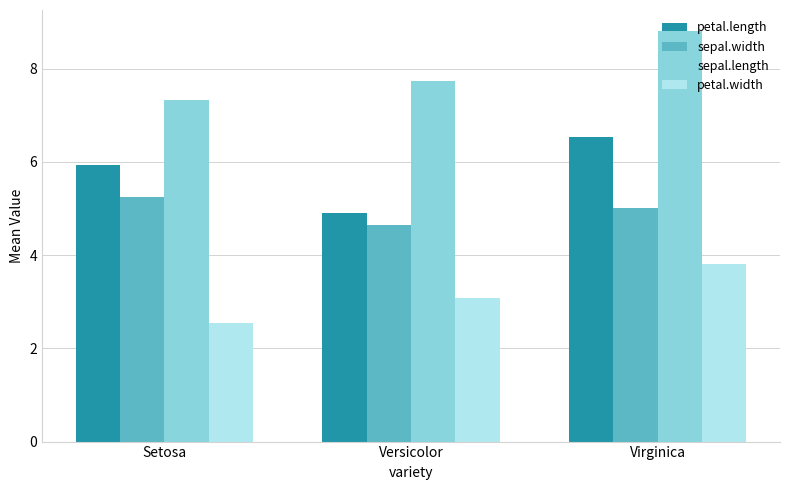

At which label is petal.length closest to 5?

Versicolor